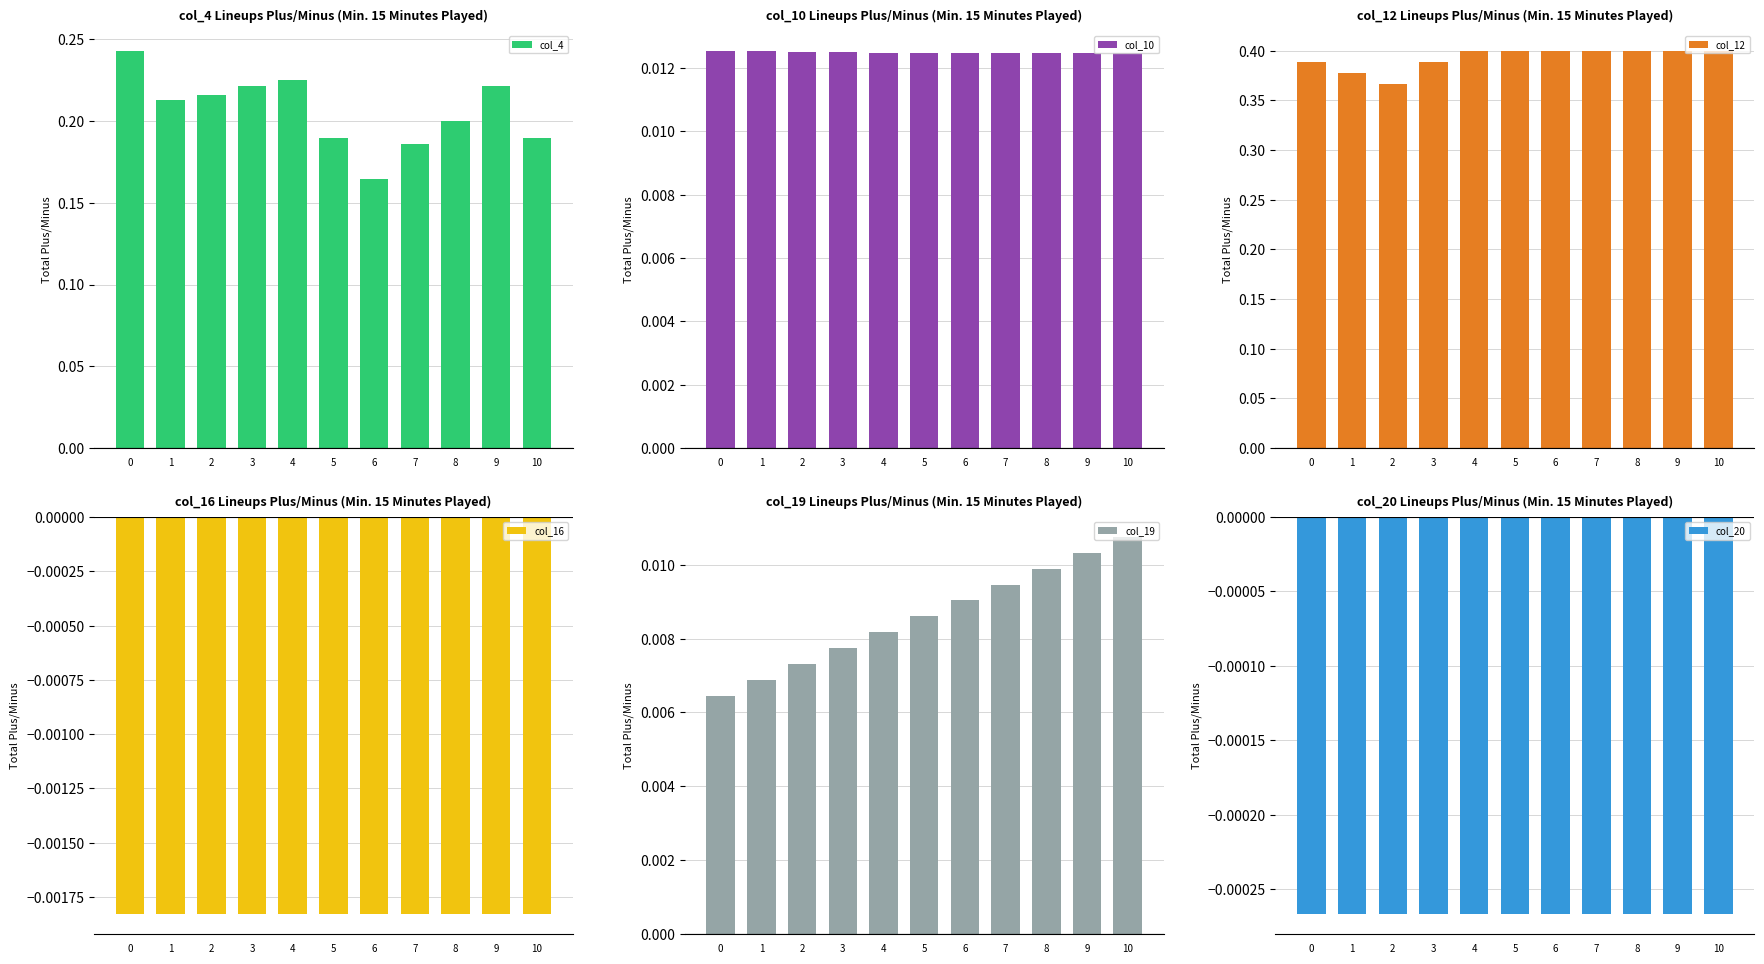

What is the total value across all series at 1?

0.6